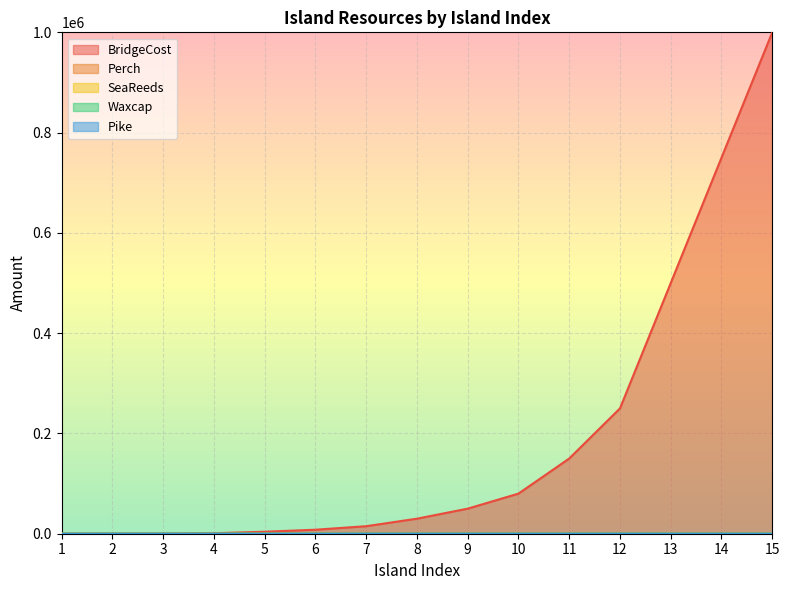

At which category is the sum across all series the highest?

15